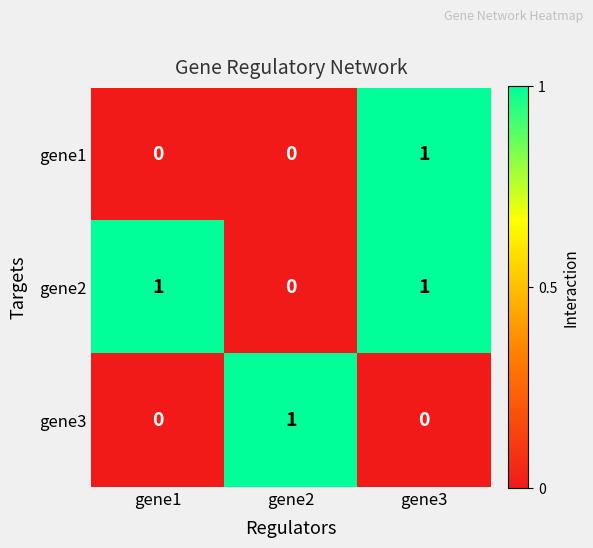

The value of gene3 at gene2 is 1. True or false?

True